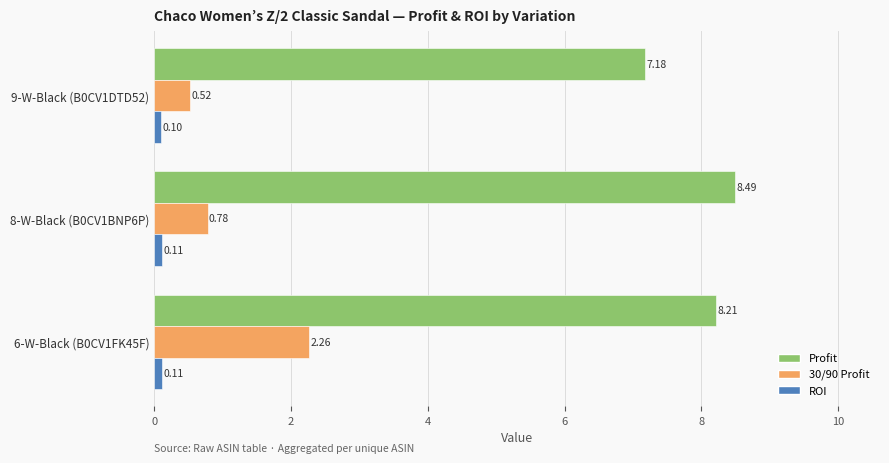

What is the difference between the highest and lowest values at 9-W-Black (B0CV1DTD52)?

7.1